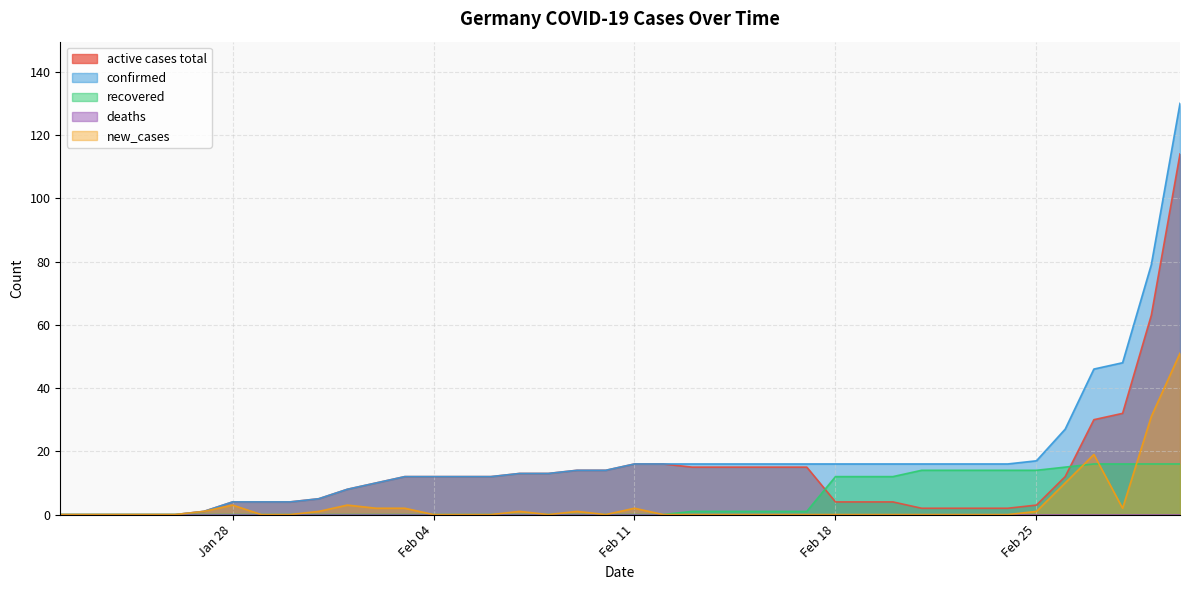

What is the value of the new_cases point at the 40th from the left?

51